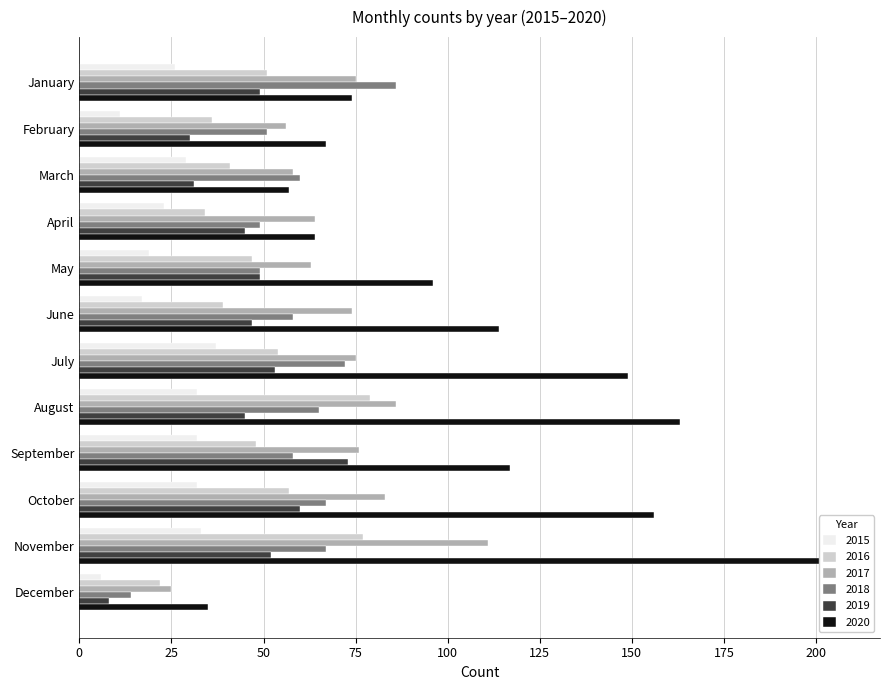

How many bars are there in total?

72